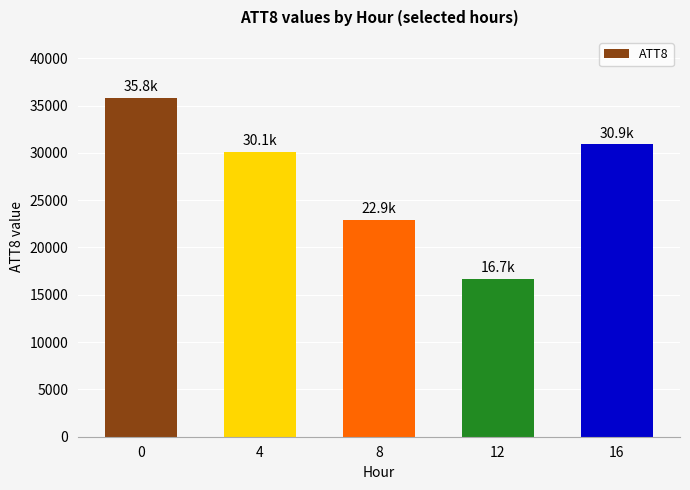

Rank the categories by value from highest to lowest.

0, 16, 4, 8, 12